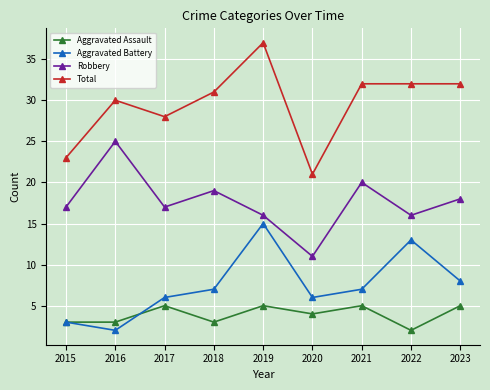

Between 2018 and 2023, which series saw the biggest shift?

Aggravated Assault